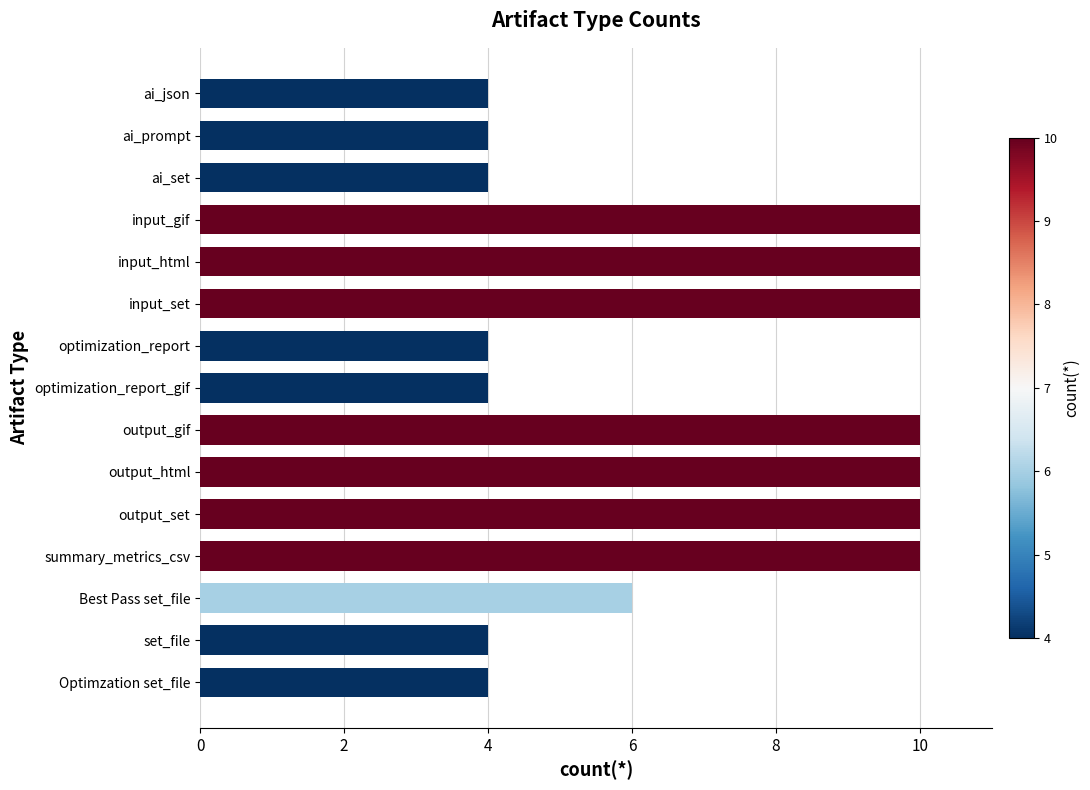

Reading bottom to top, extract all data points from this chart.

4	4	6	10	10	10	10	4	4	10	10	10	4	4	4